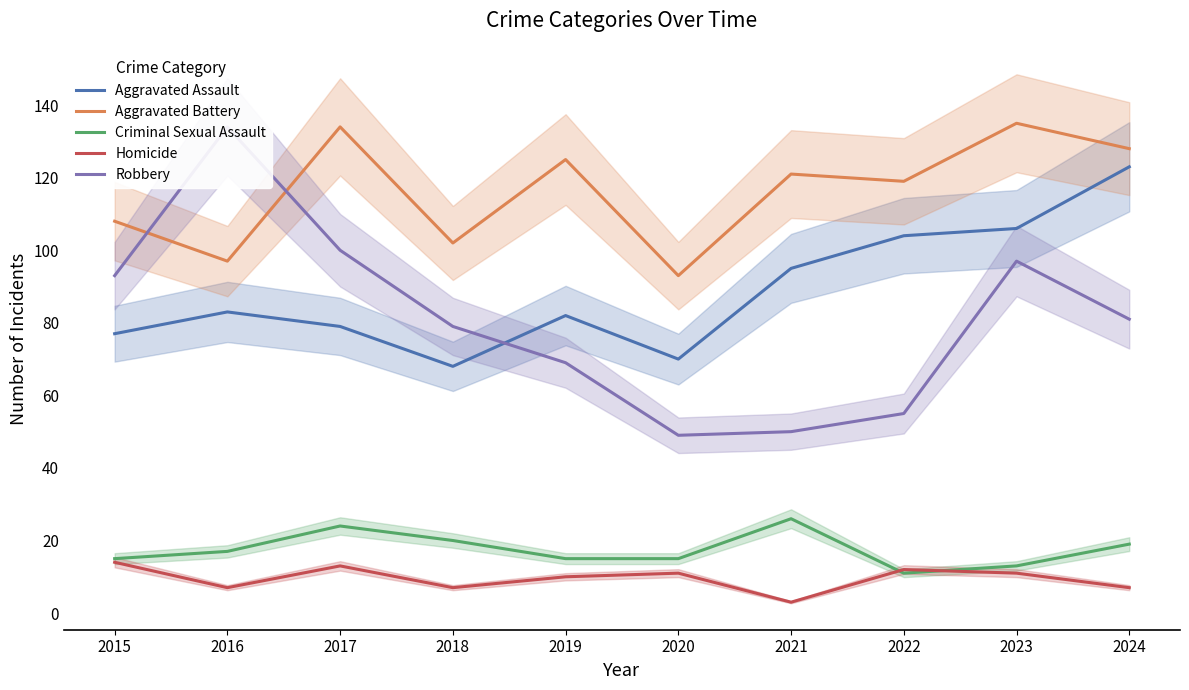

How many interior local peaks does the Robbery series have?

2